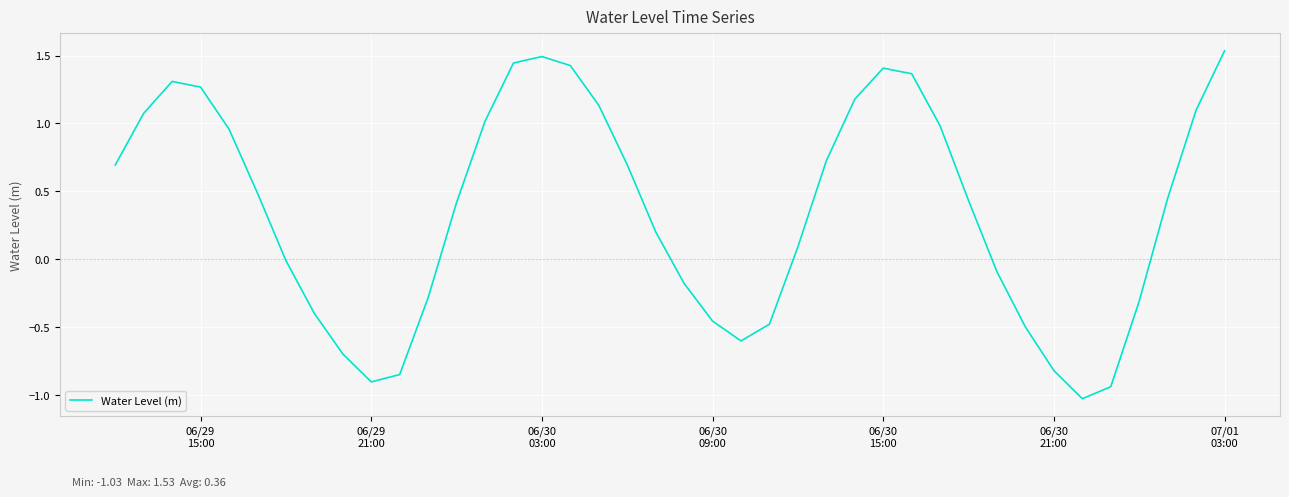

What is the smallest value displayed?

-1.0